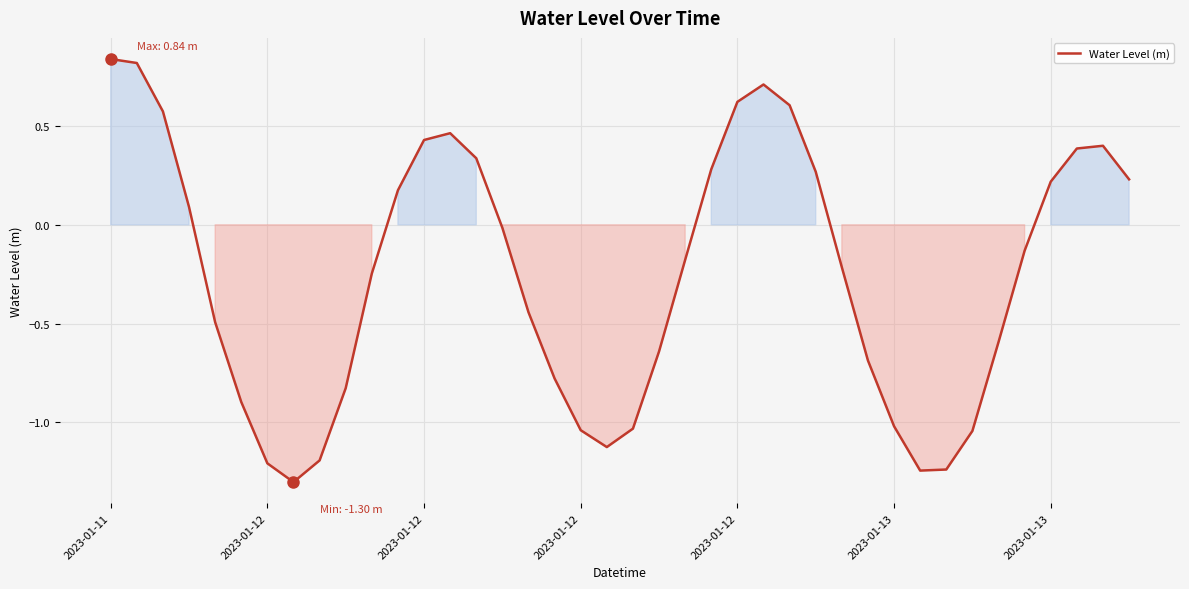

What is the difference between the maximum and minimum values?

2.1